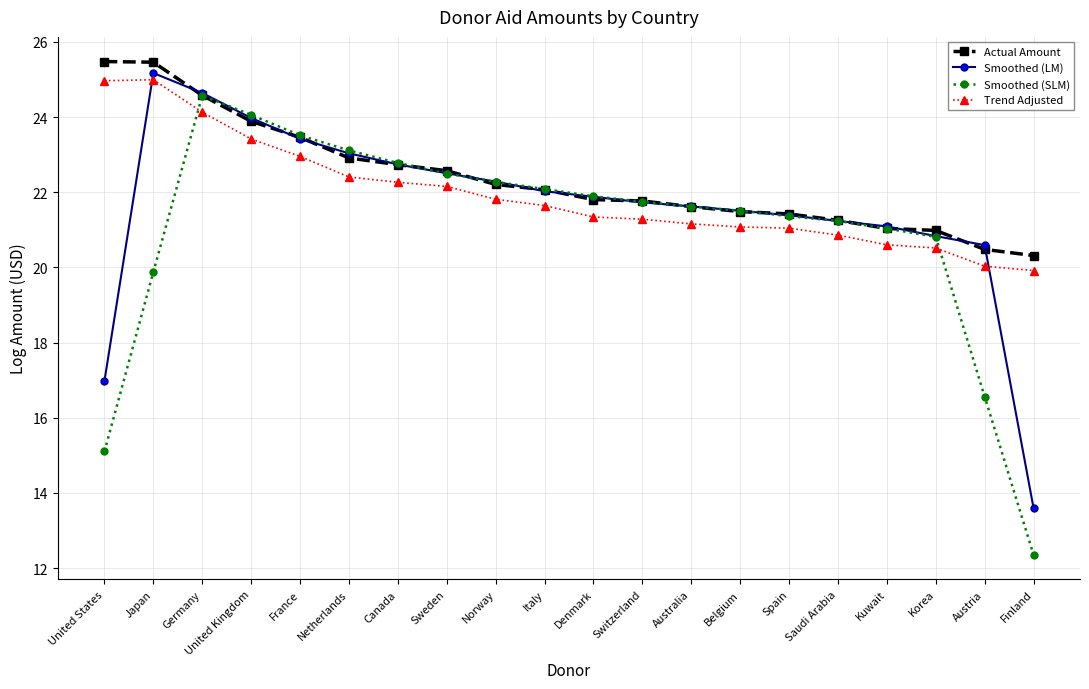

What is the label of the 16th point from the left?

Saudi Arabia